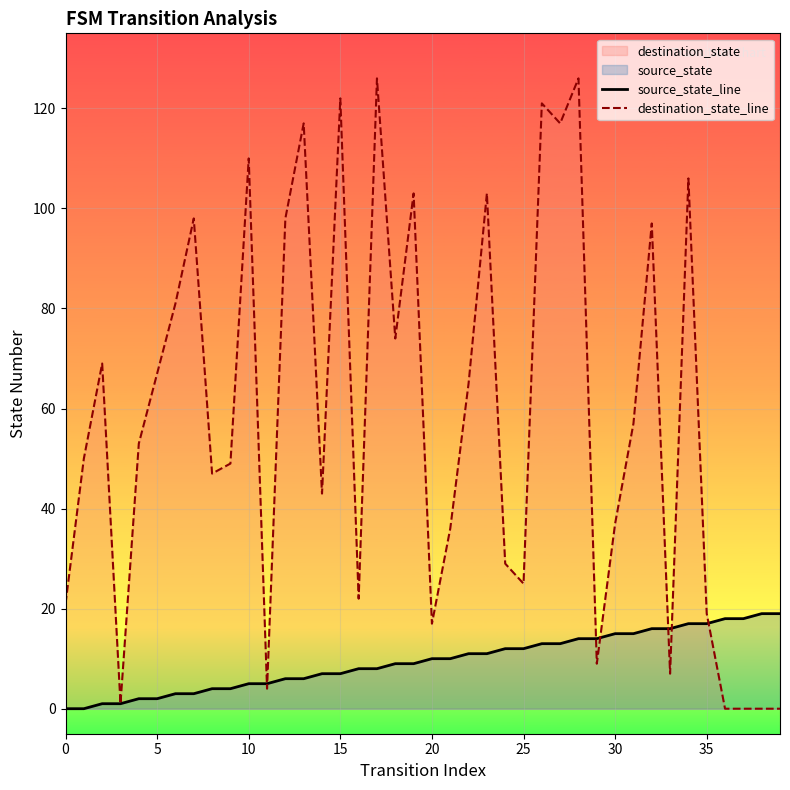

Which series reaches the minimum Y coordinate?

source_state_line